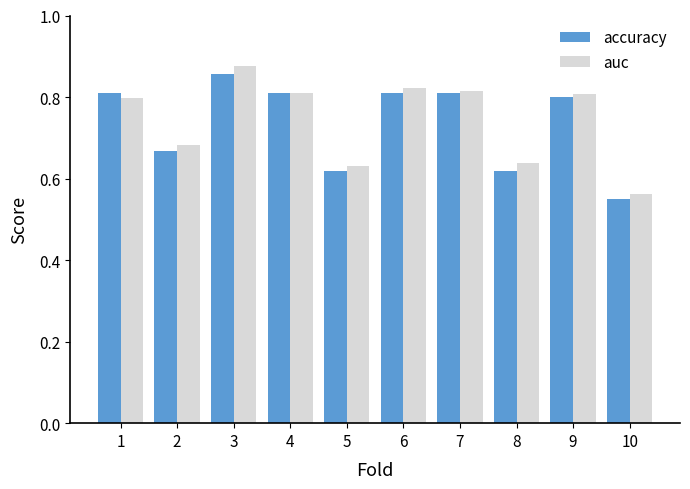

What are all the series names shown in the legend?

accuracy, auc